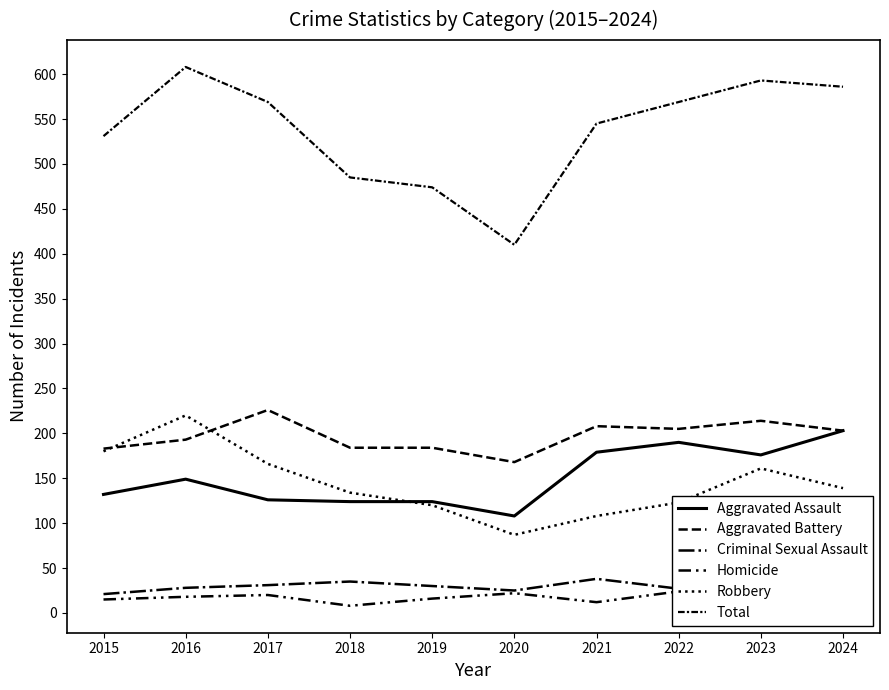

The Homicide series shows 6 at 2016. True or false?

False